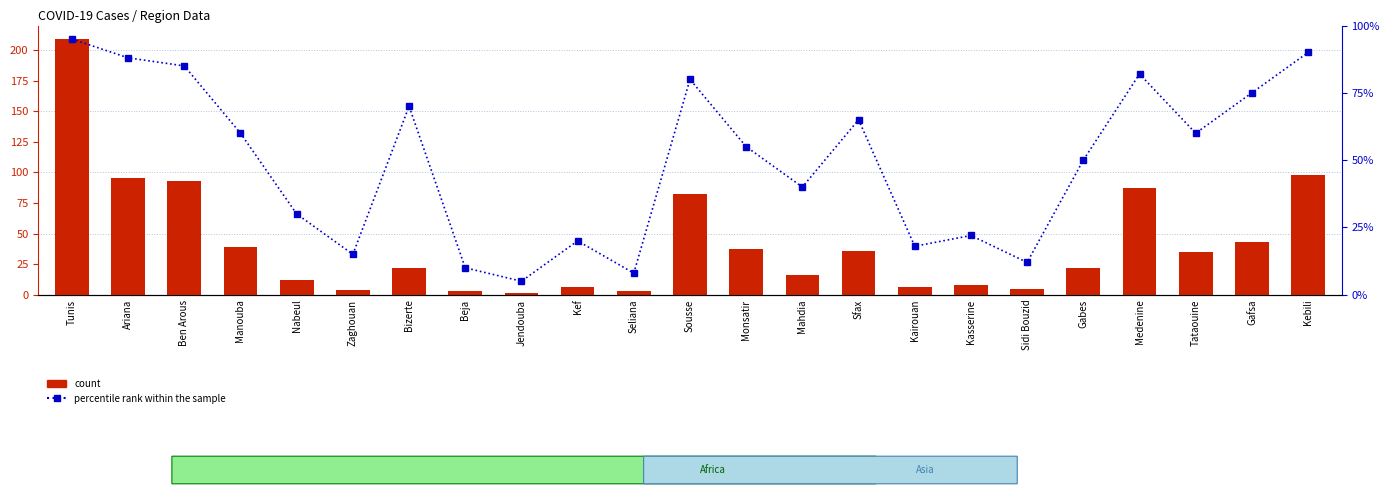

Is the value of percentile rank within the sample at Tataouine greater than the value of count at Nabeul?

Yes